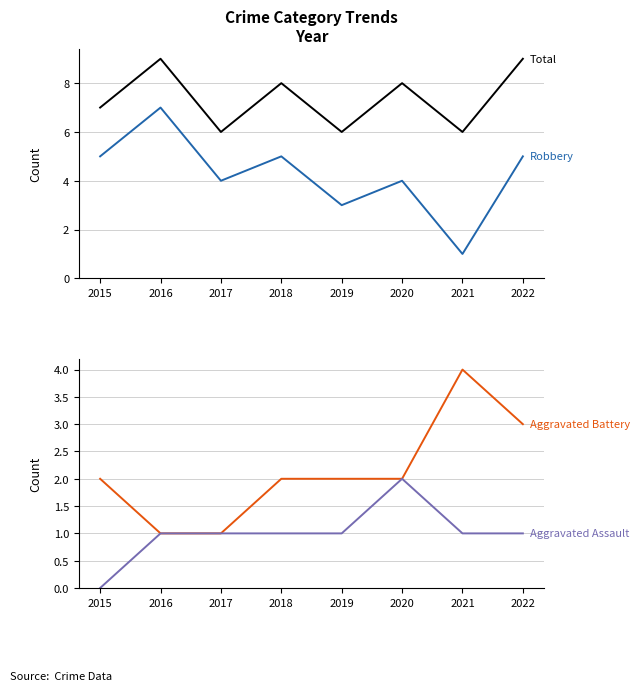

How many values in Aggravated Assault are above zero?

7